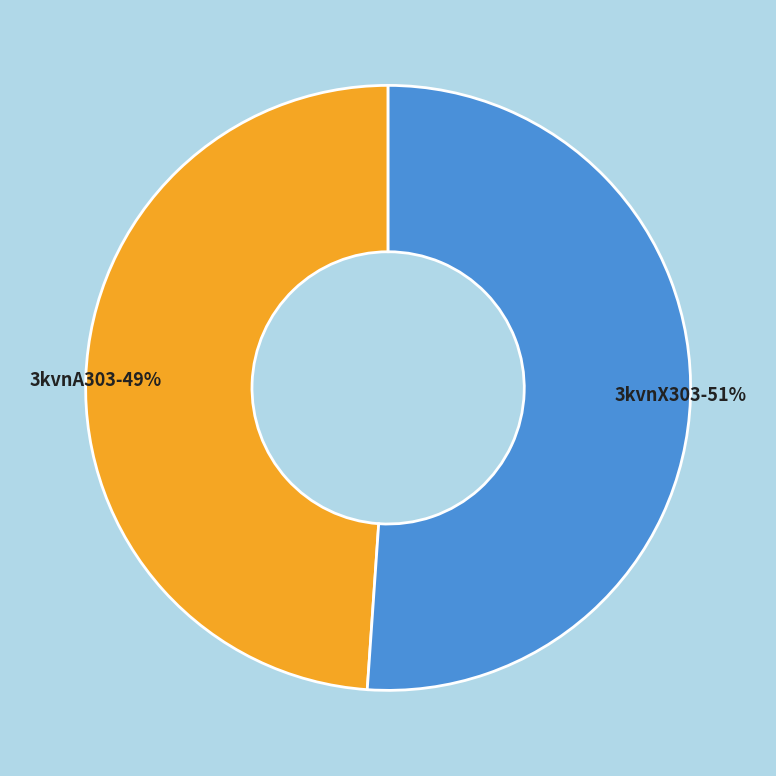

Is it true that 3kvnX303 is 46% of the pie?

False